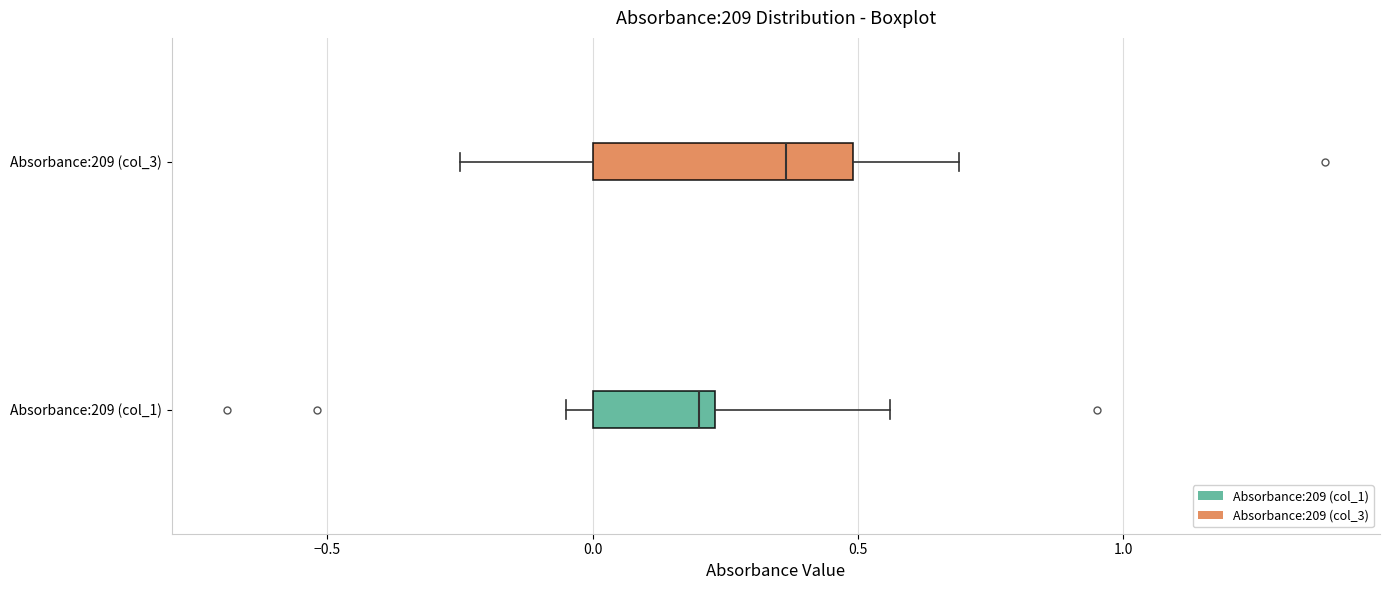

Reading bottom to top, read every box against the x-axis: the position of its median line, the range the box covers, and the ends of its whiskers. The values are not printed on the chart, so give them approximately, as read against the axis.

Absorbance:209 (col_1): median 0.20, box 0.00 to 0.25, whiskers -0.05 to 0.55
Absorbance:209 (col_3): median 0.35, box 0.00 to 0.50, whiskers -0.25 to 0.70